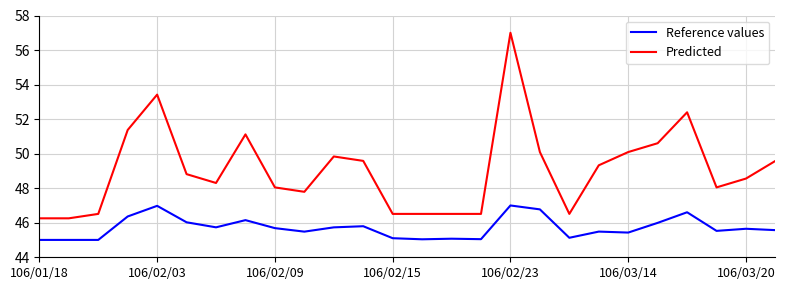

What is the greatest value displayed?

57.0